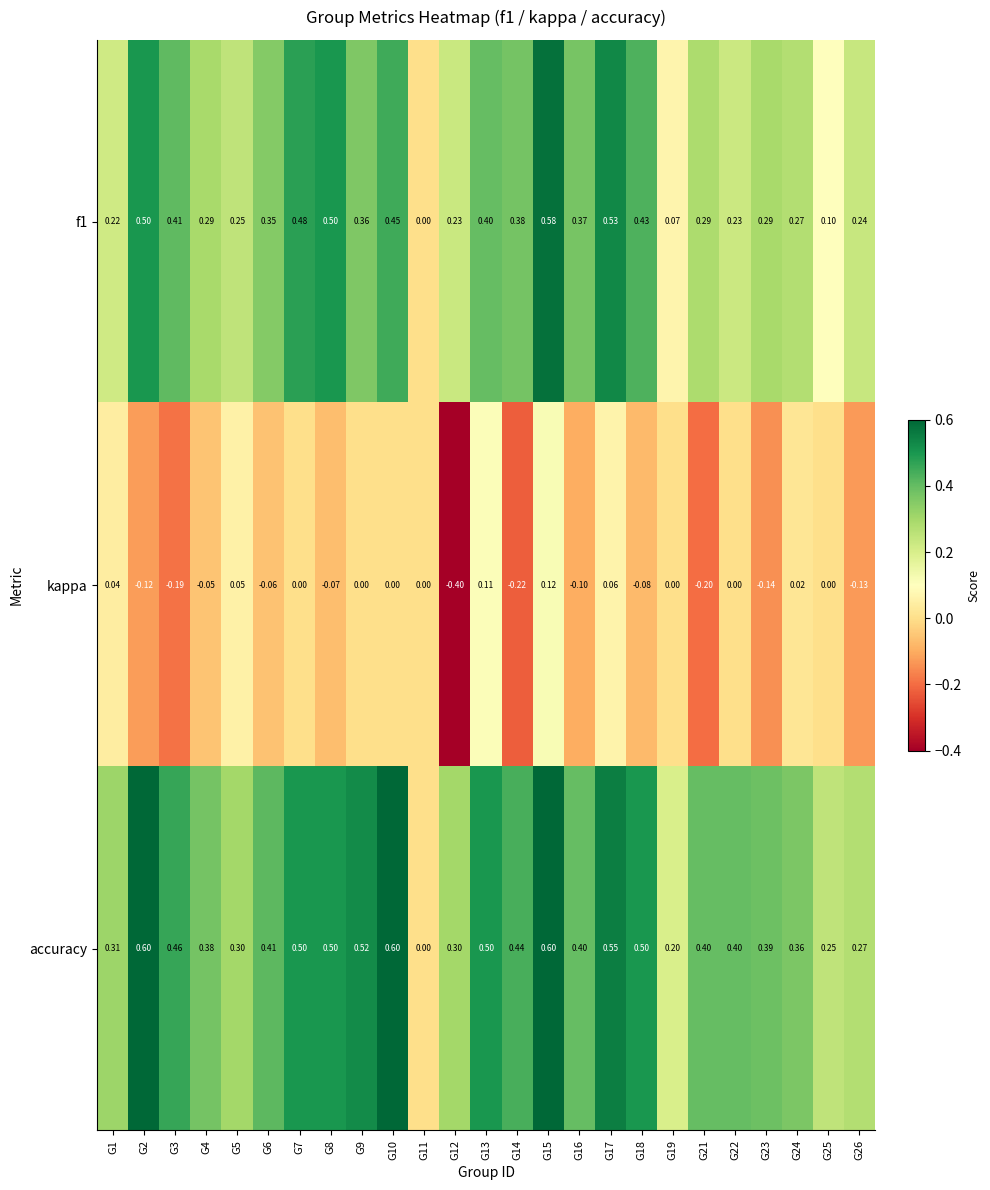

Which series has the largest range (max minus min)?

accuracy